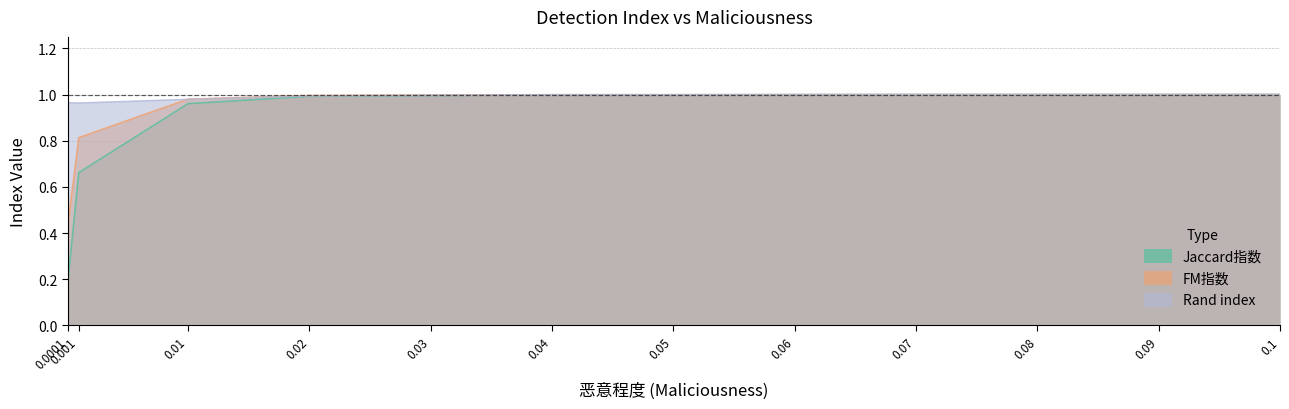

What is the label of the 2nd point from the right?

0.09